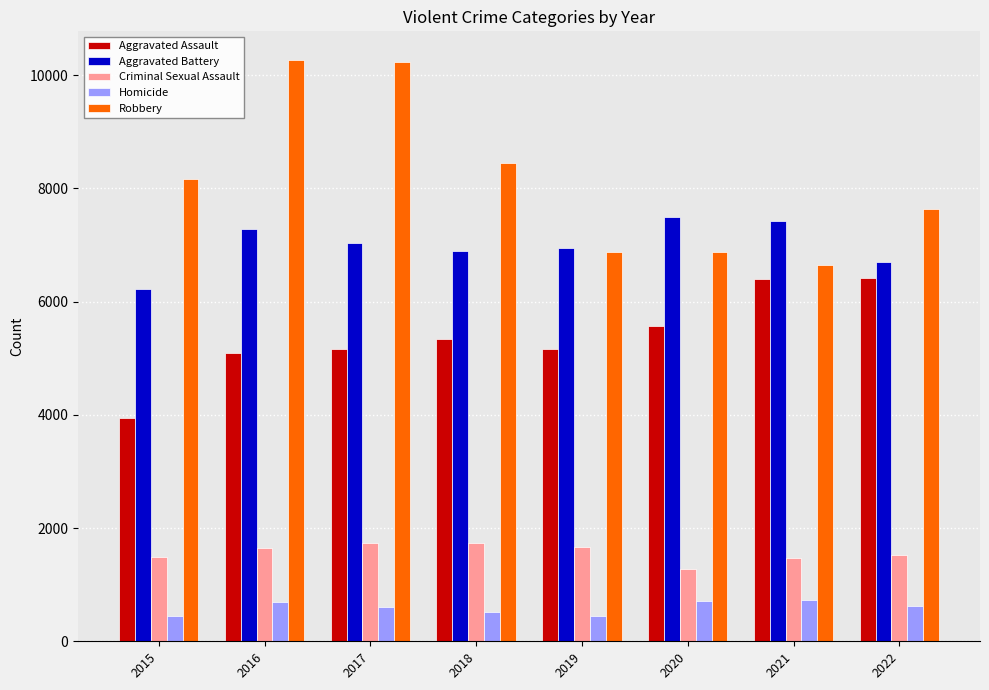

Rank the series by their maximum value, from lowest to highest.

Homicide, Criminal Sexual Assault, Aggravated Assault, Aggravated Battery, Robbery